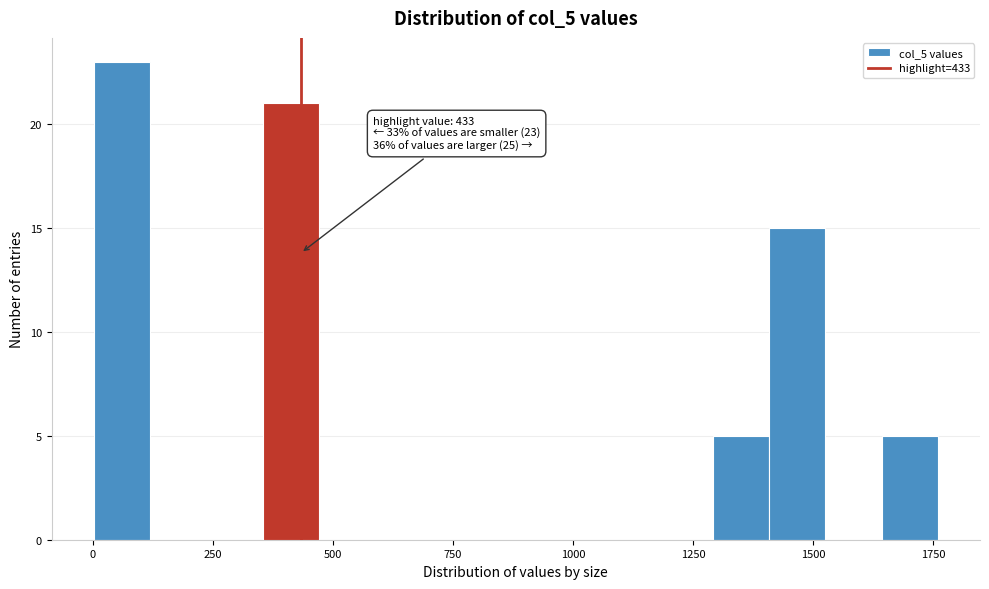

Read against the x-axis, roughly where is the centre of the tallest bar?

50